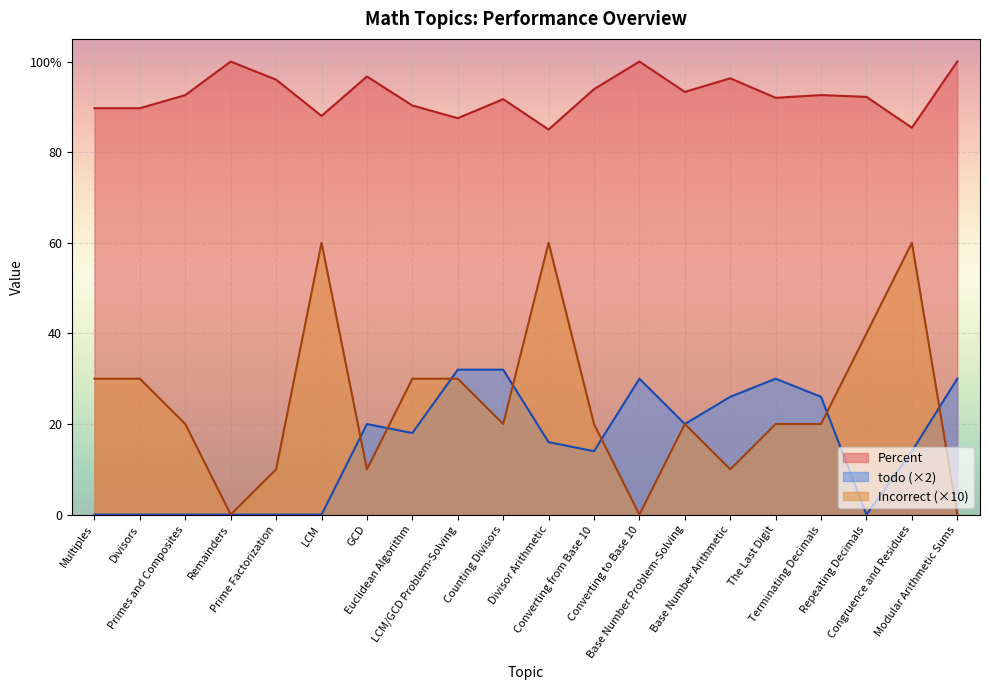

List the labels in order of Incorrect value, largest first.

LCM, Divisor Arithmetic, Congruence and Residues, Repeating Decimals, Multiples, Divisors, Euclidean Algorithm, LCM/GCD Problem-Solving, Primes and Composites, Counting Divisors, Converting from Base 10, Base Number Problem-Solving, The Last Digit, Terminating Decimals, Prime Factorization, GCD, Base Number Arithmetic, Remainders, Converting to Base 10, Modular Arithmetic Sums